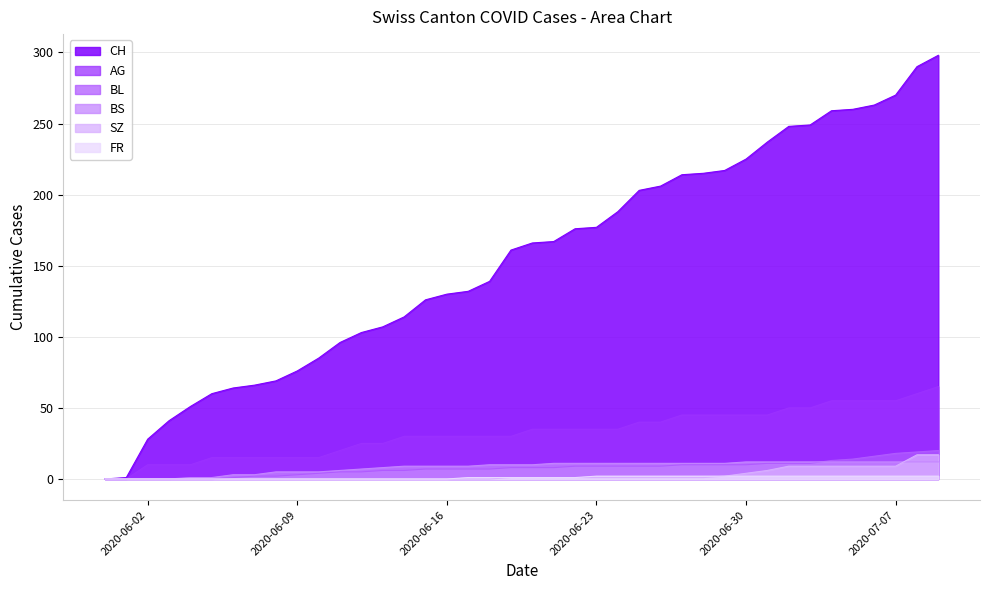

The value of FR at 2020-07-02 is 1. True or false?

False